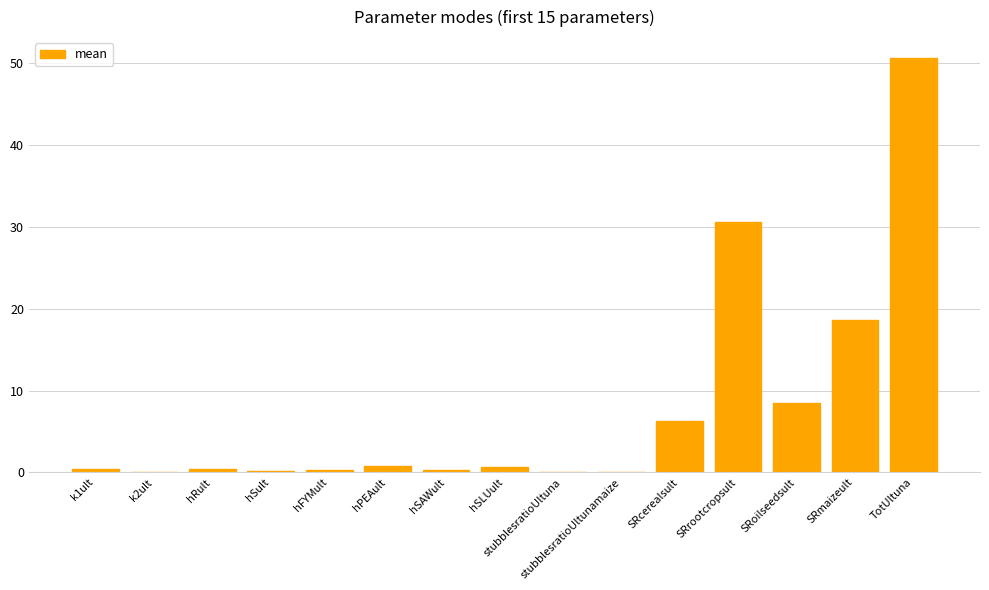

The chart shows a value of 0.0 at stubblesratioUltunamaize. True or false?

True